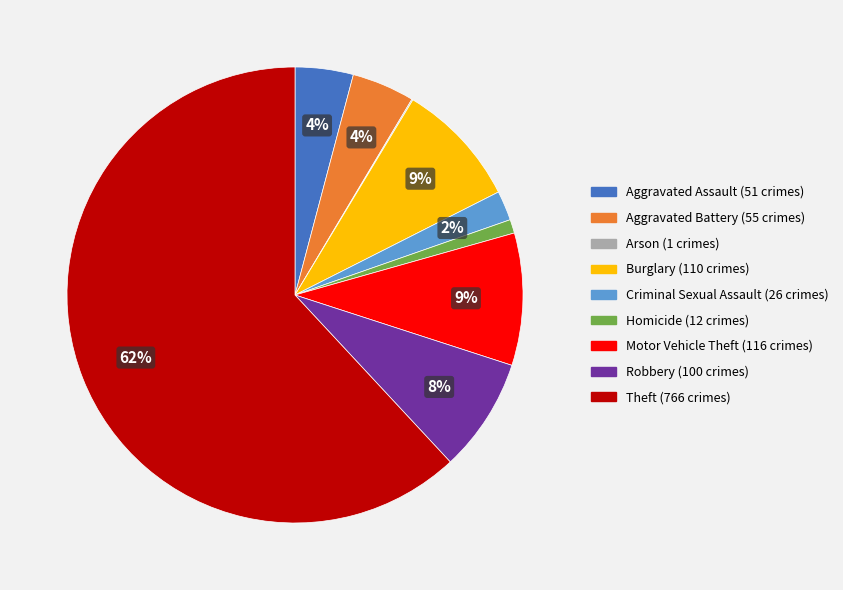

Does any single category account for the majority?

Yes